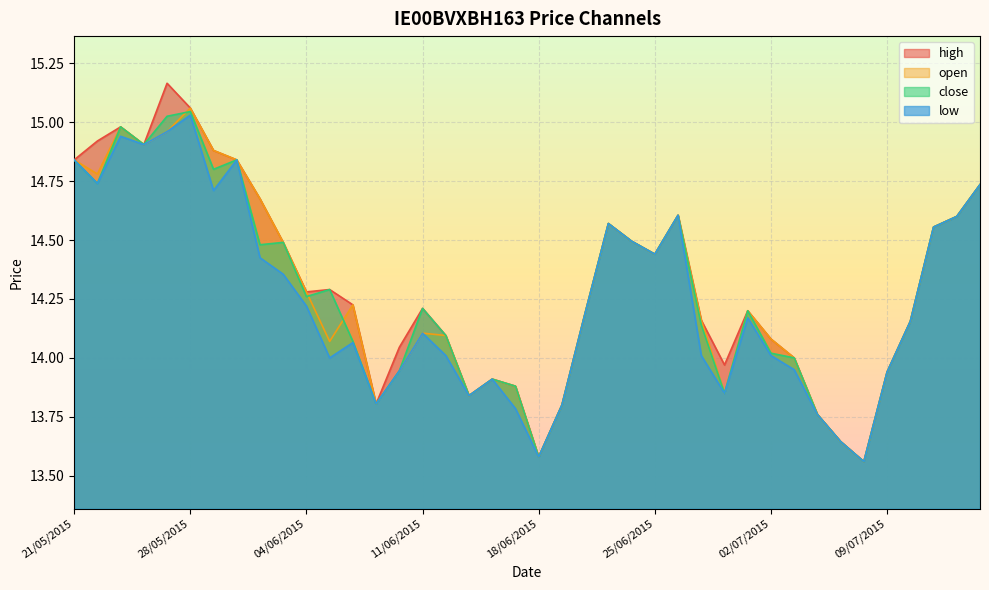

True or false: high has a value of 18.5 at 15/06/2015.

False